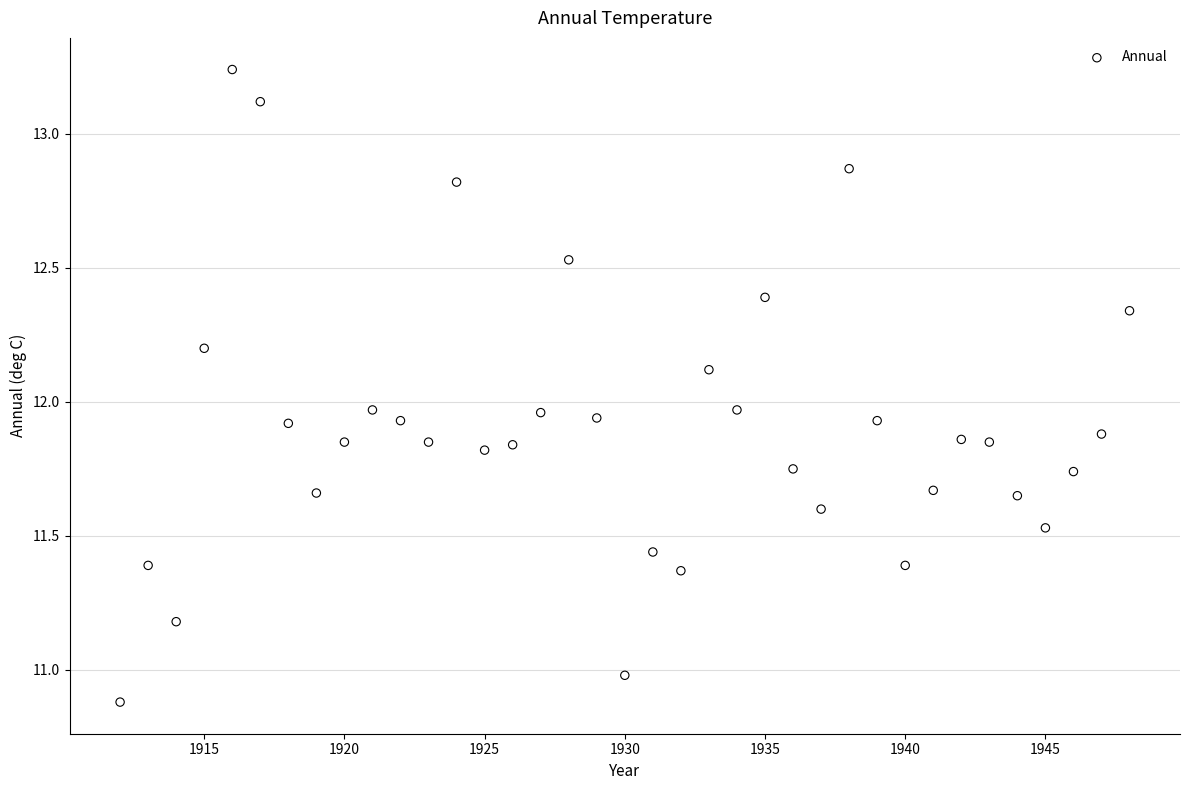

What is the range of X values (max minus min)?

36.0